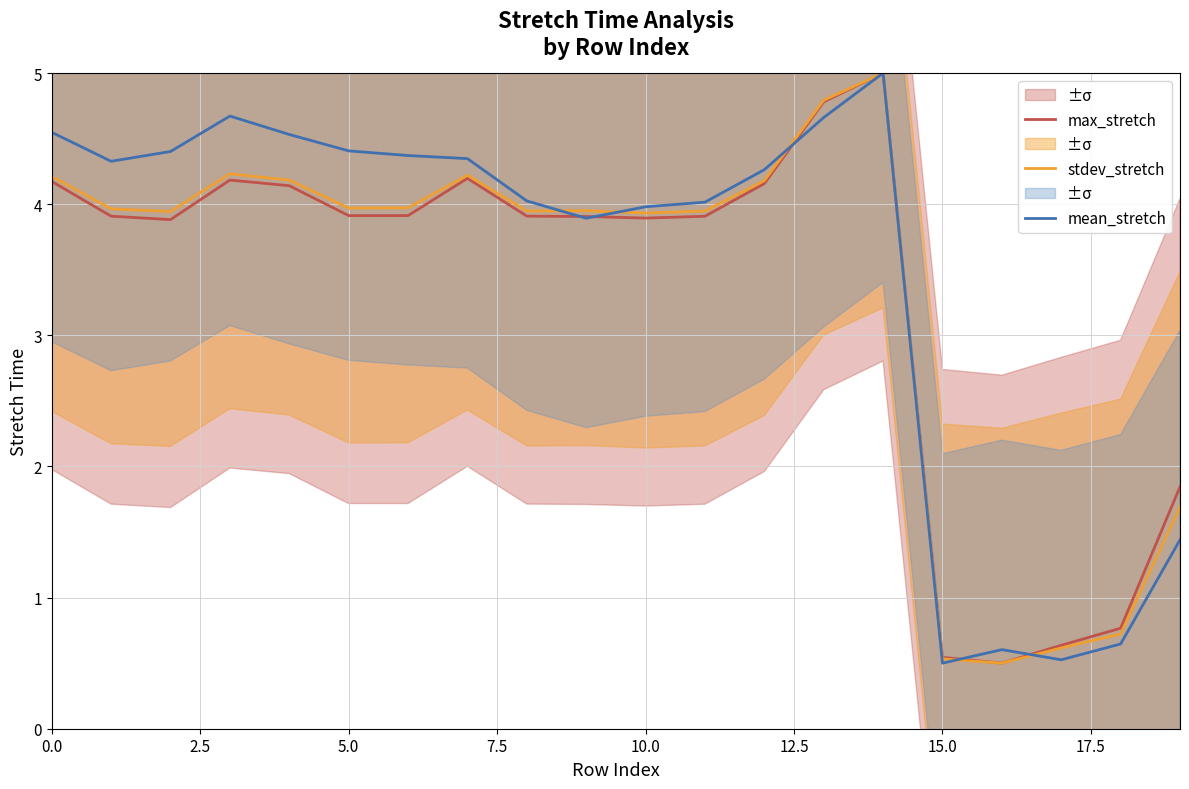

What is the lowest value of the mean_stretch series?

0.5